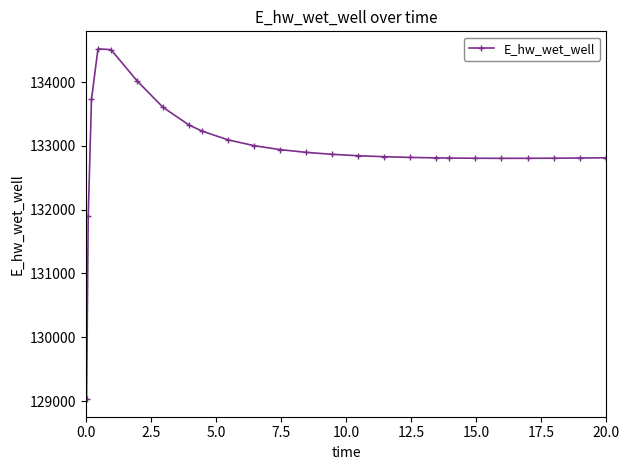

What is the value of the 1st point from the left?

129029.9